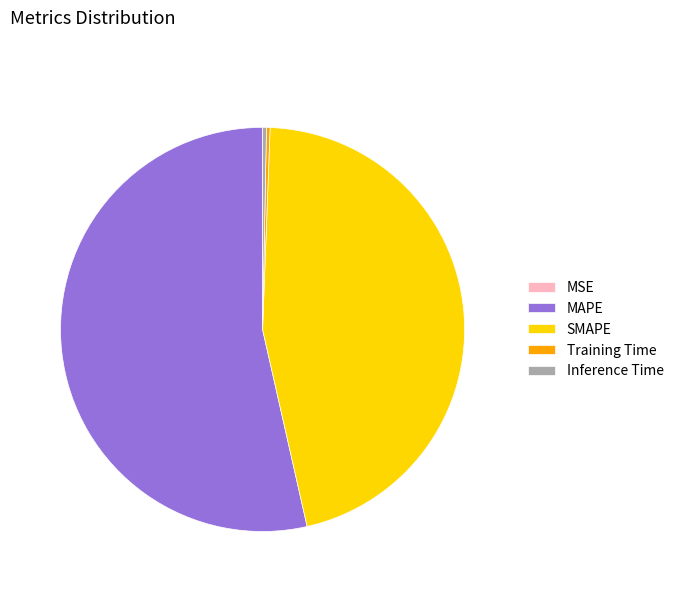

Is the sum of Inference Time and Training Time greater than half?

No